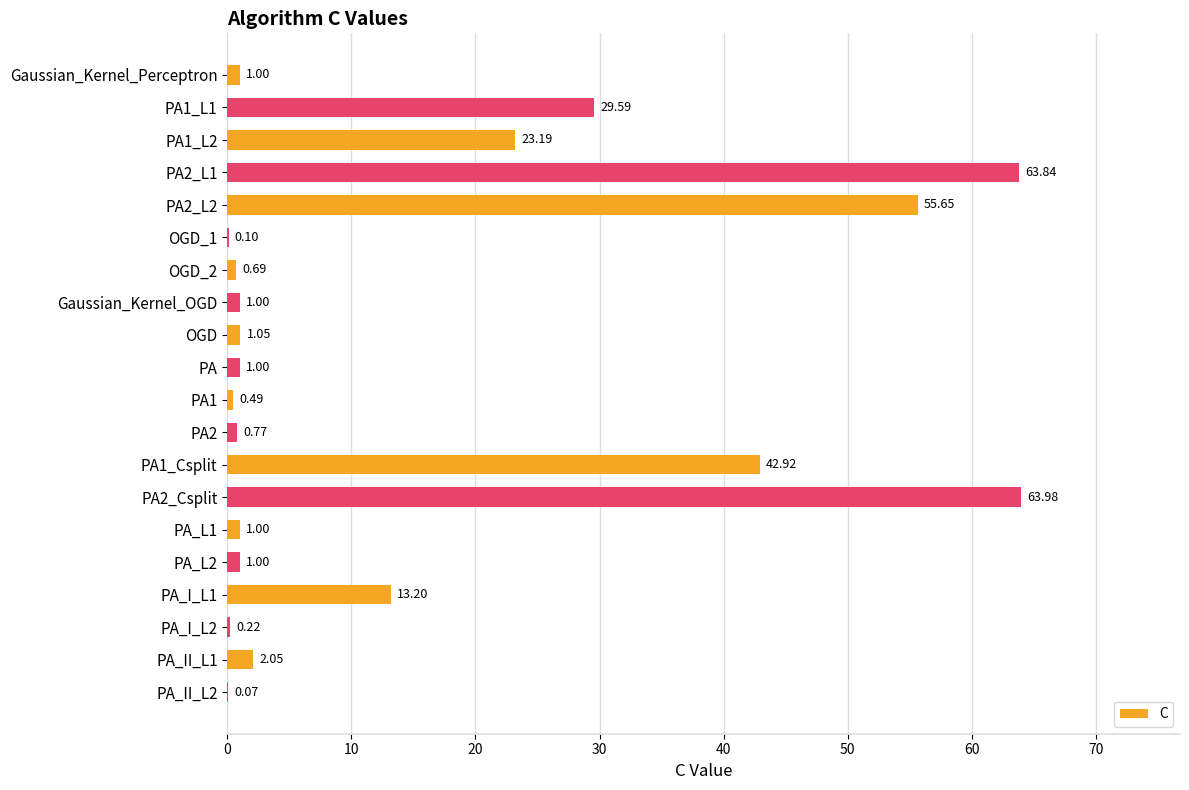

Count the number of data series in this chart.

1